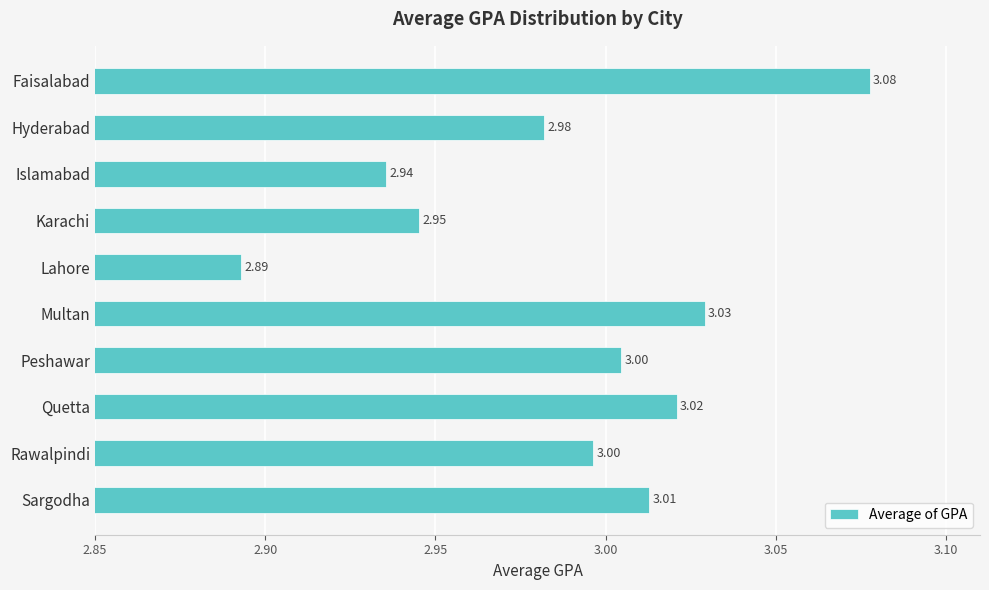

What is the average value?

3.0